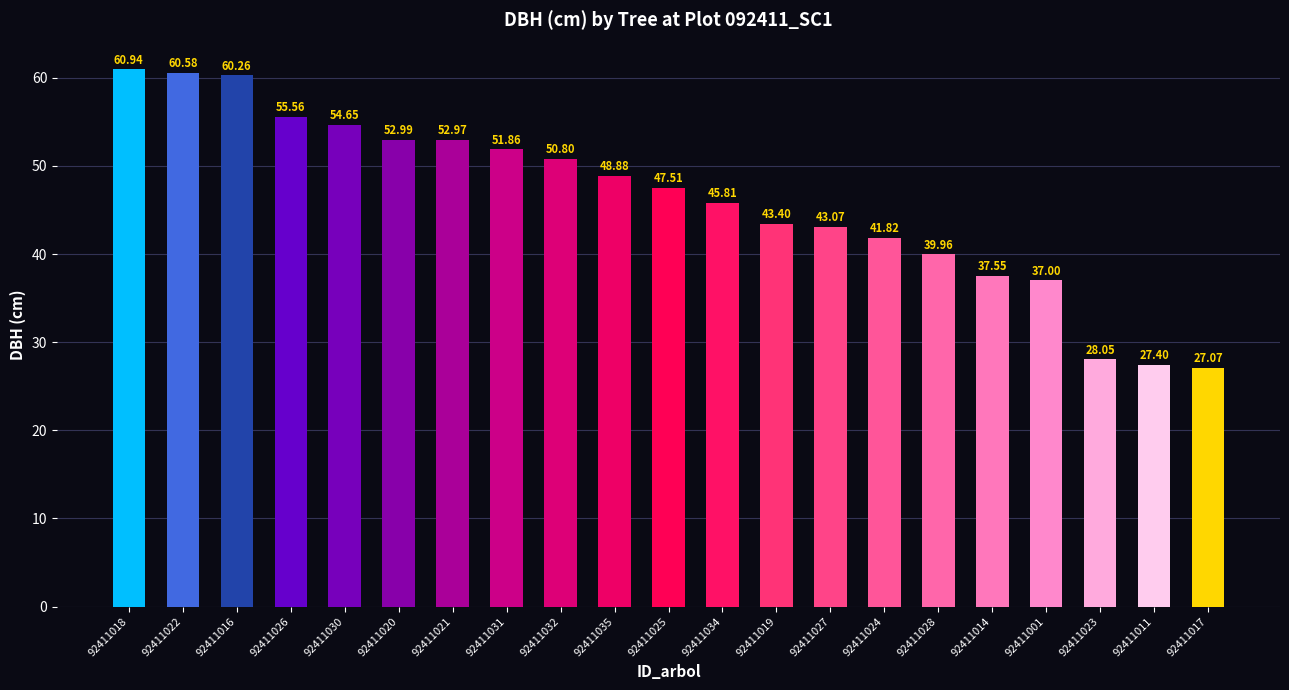

List the labels in order of value, smallest first.

92411017, 92411011, 92411023, 92411001, 92411014, 92411028, 92411024, 92411027, 92411019, 92411034, 92411025, 92411035, 92411032, 92411031, 92411021, 92411020, 92411030, 92411026, 92411016, 92411022, 92411018